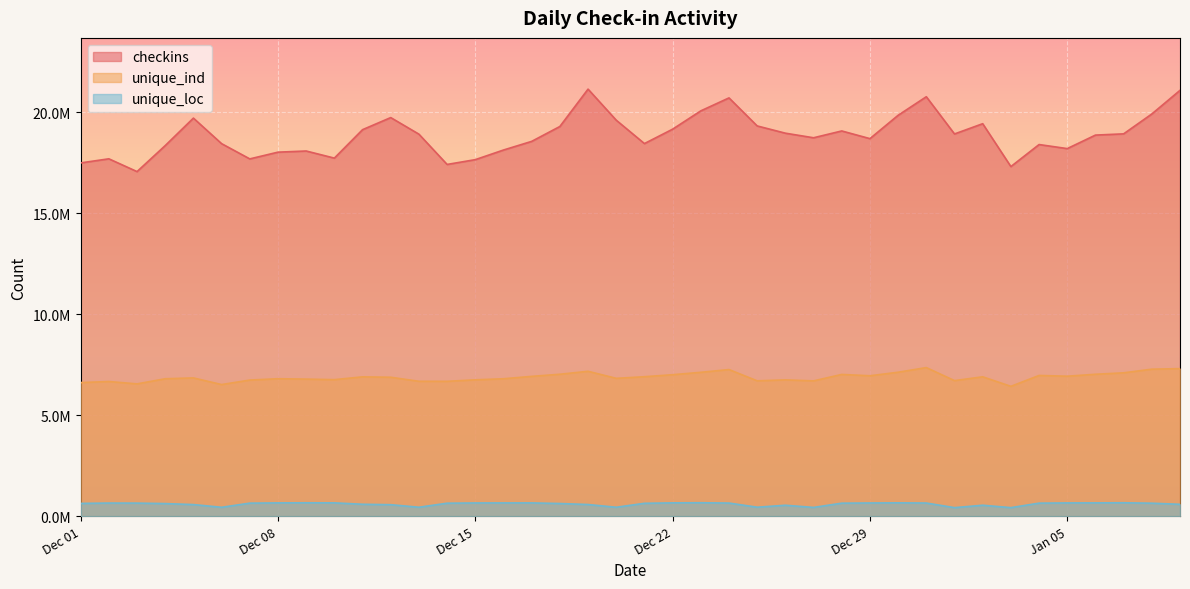

Which series has the largest total across all categories?

checkins